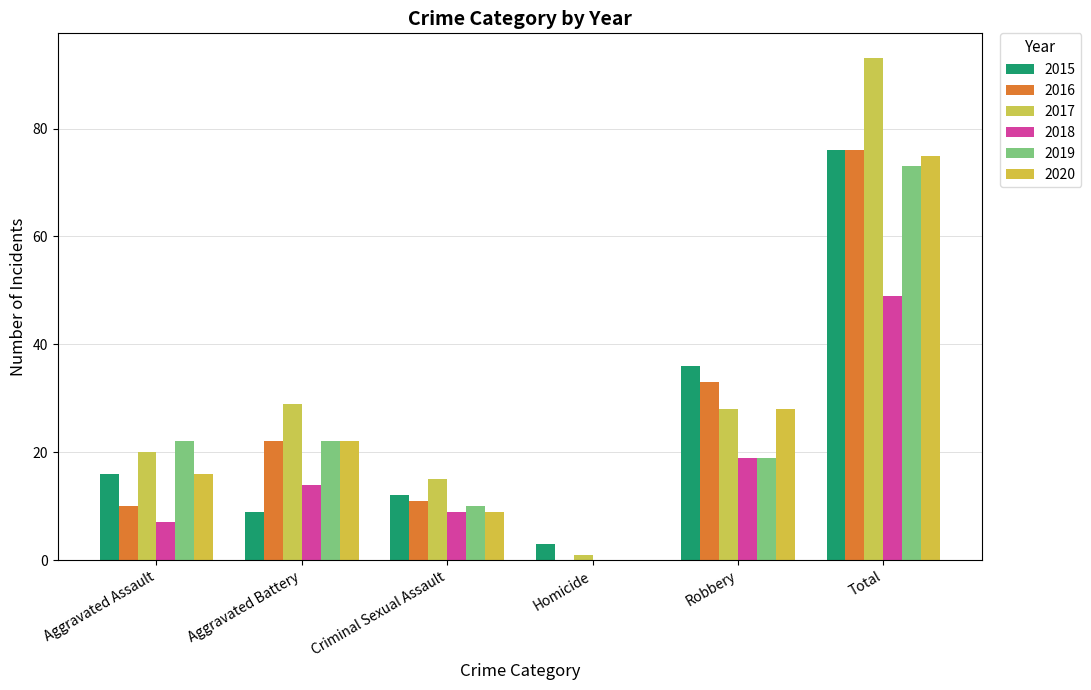

How many categories are shown in the chart?

6